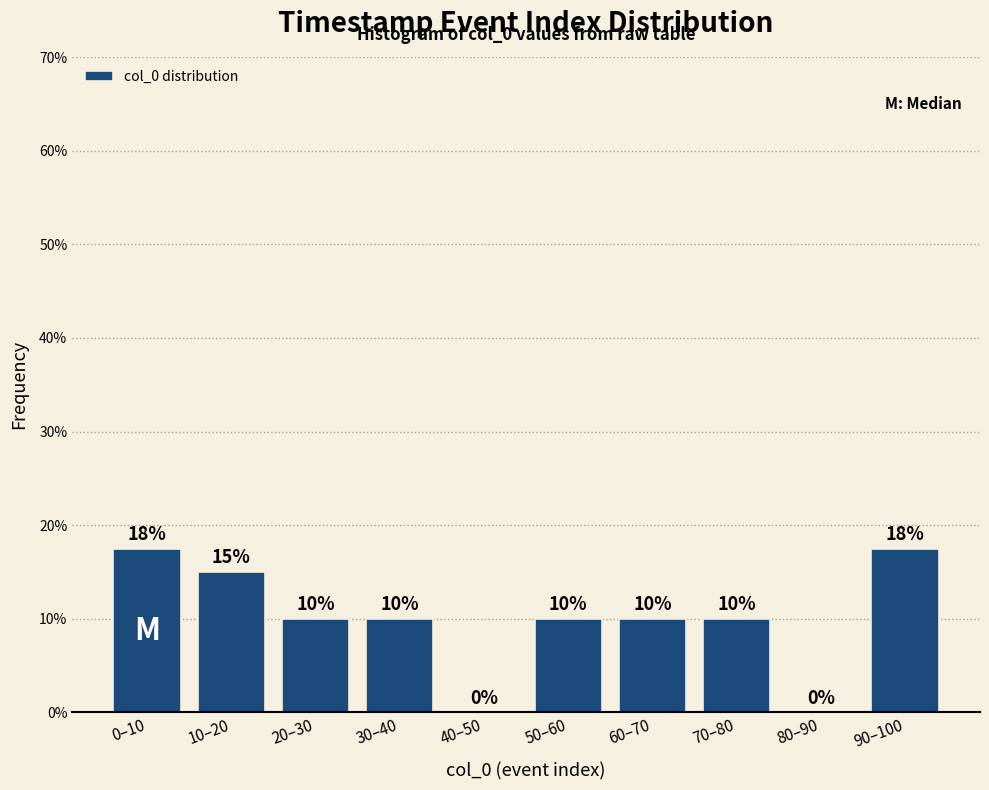

What is the sum of the values at 70–80 and 60–70?

20.0